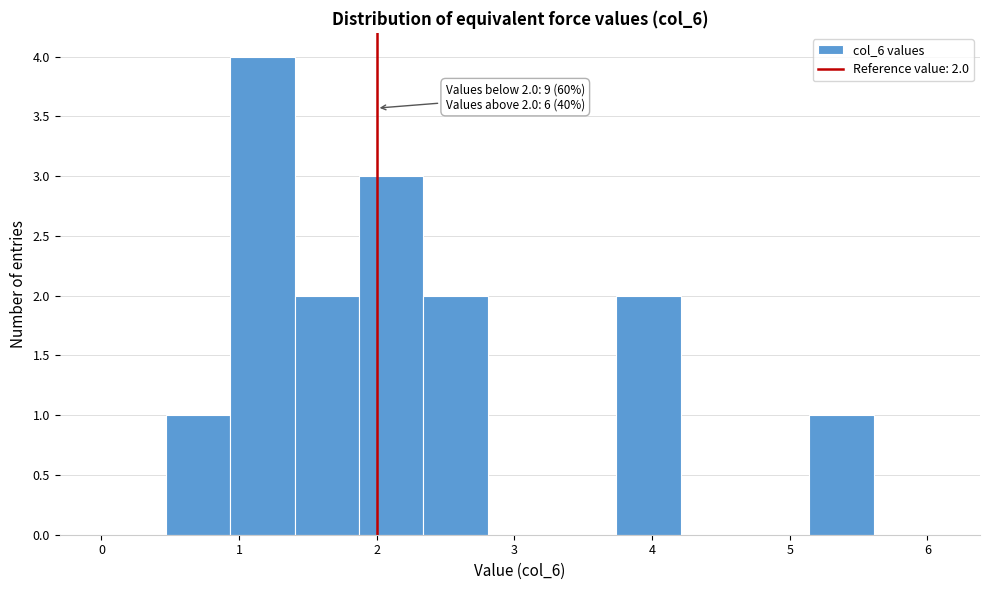

Which range on the x-axis has the tallest bar?

0.9 to 1.4